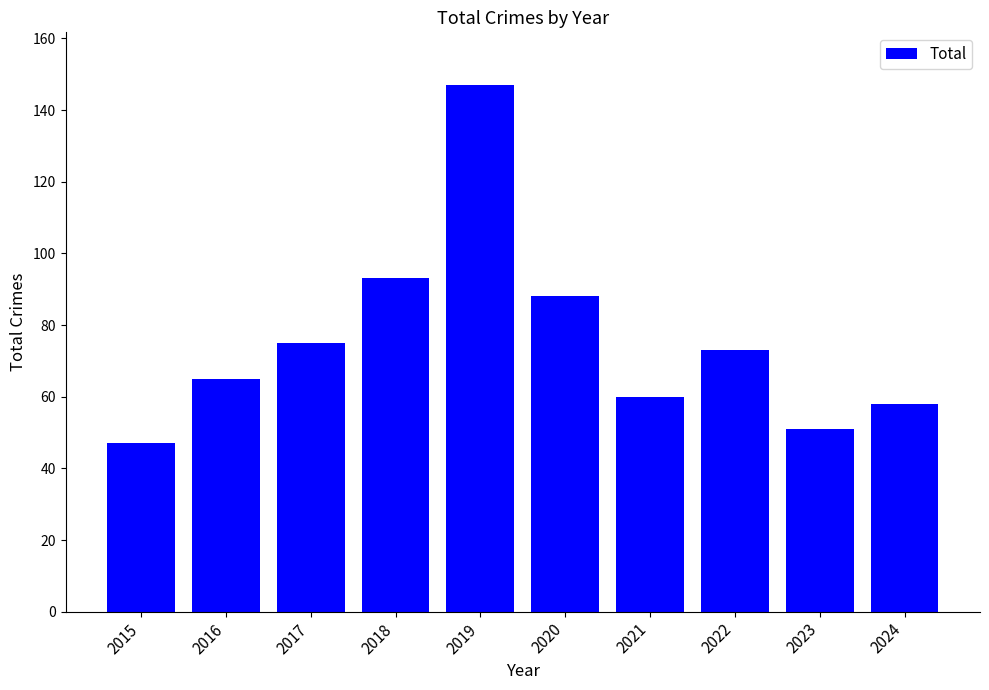

Which label corresponds to the largest value in the chart?

2019